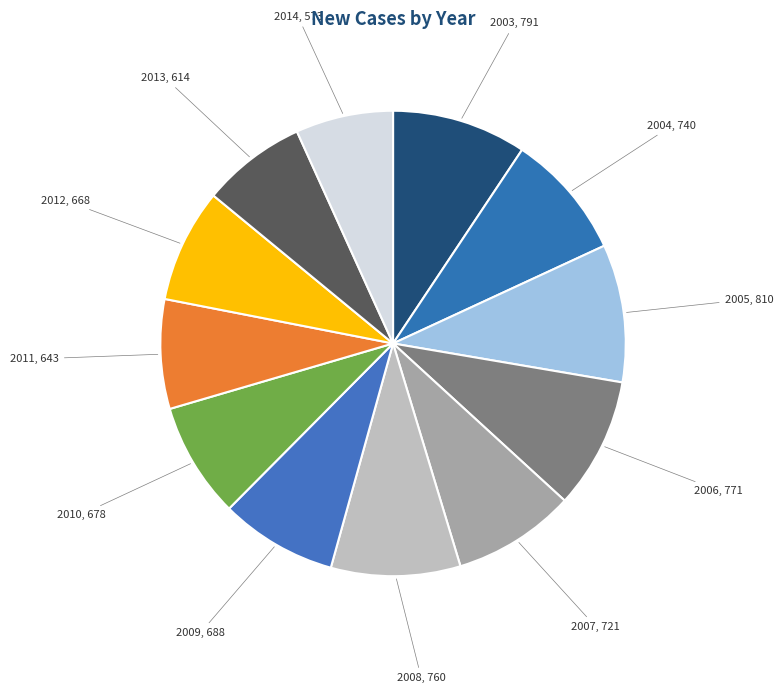

How many slices are in this pie chart?

12